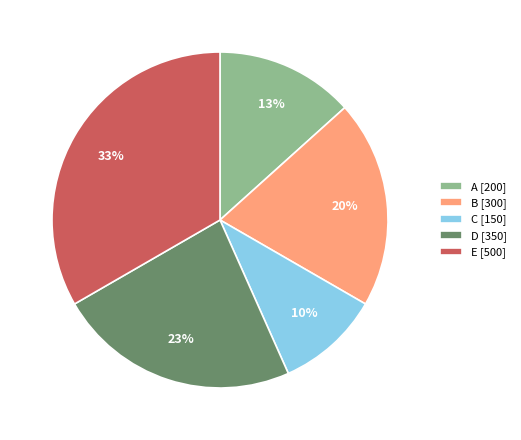

Do B [300] and D [350] together represent more than half of the pie?

No